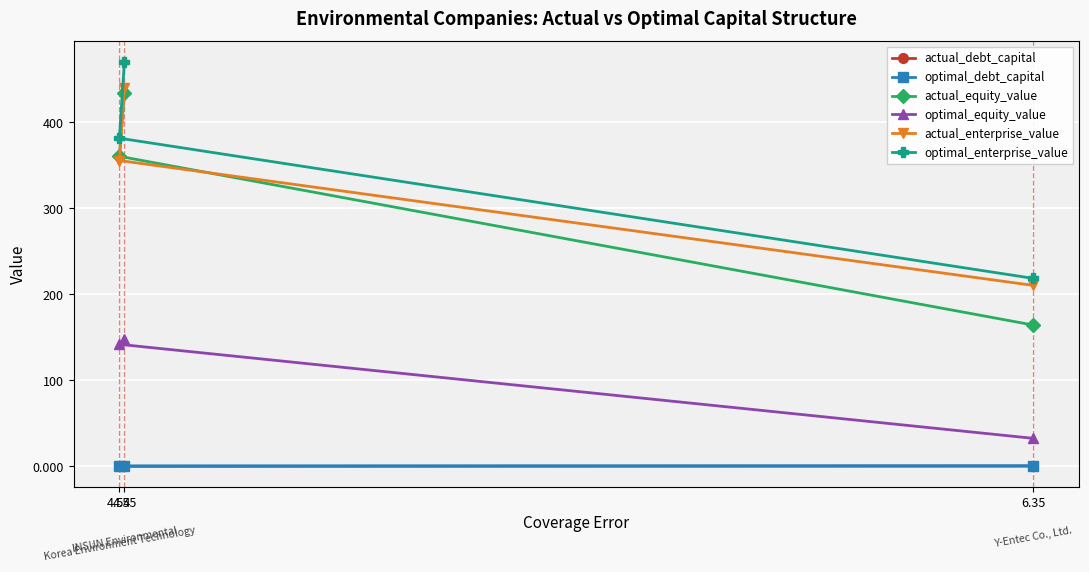

What is the difference between the highest and lowest values at 4.55?

470.5